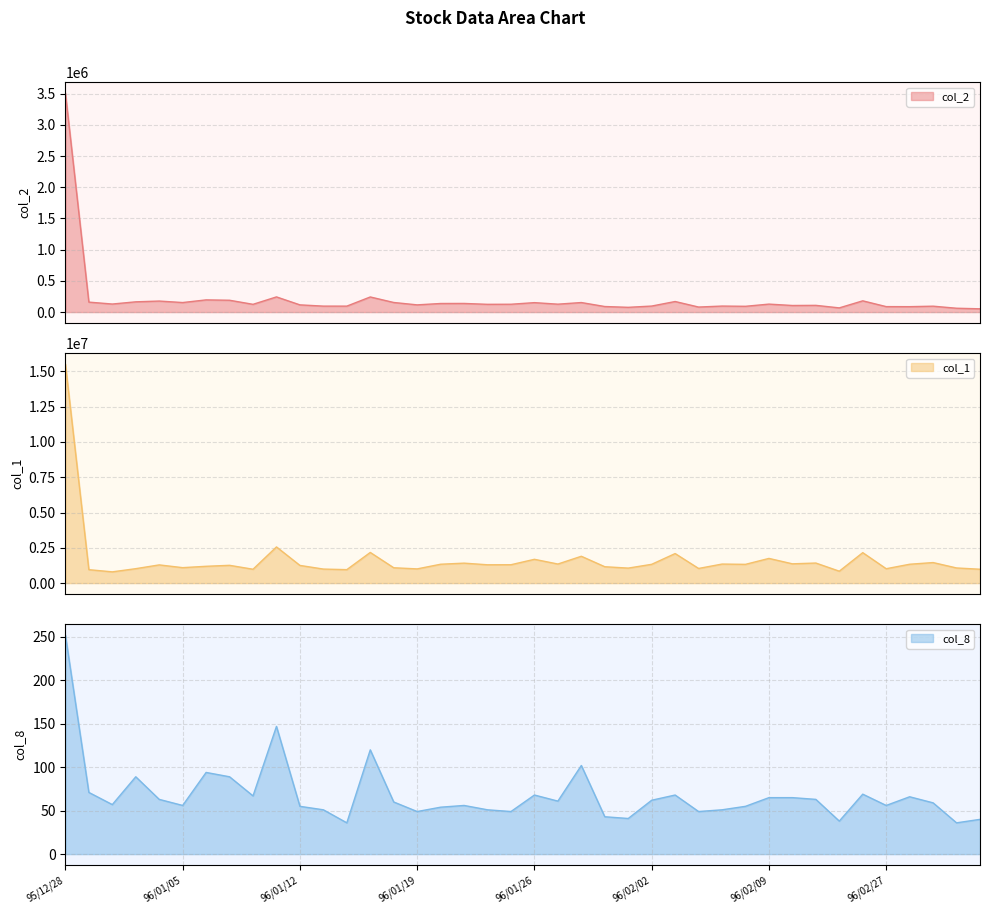

Between 96/01/31 and 96/01/26, which is larger?

96/01/26